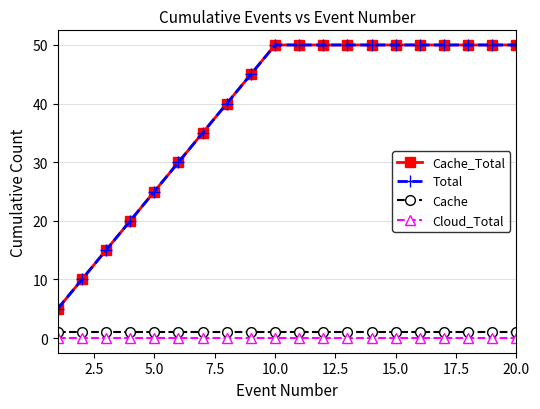

Does the chart have visible grid lines?

Yes